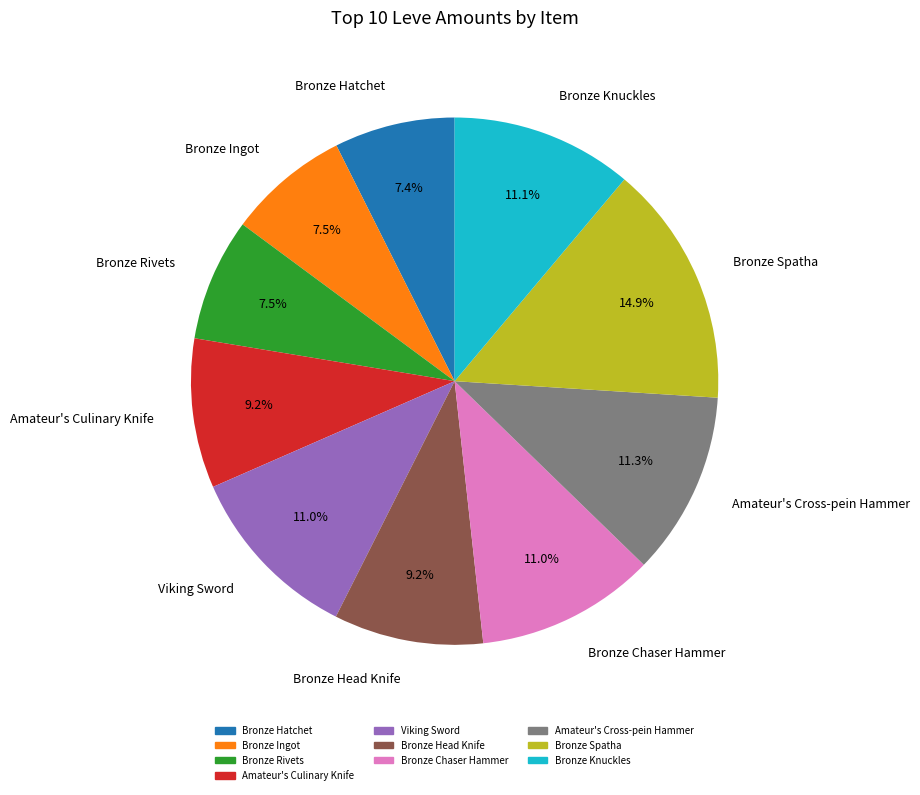

Does Viking Sword account for over 50% of the chart?

No